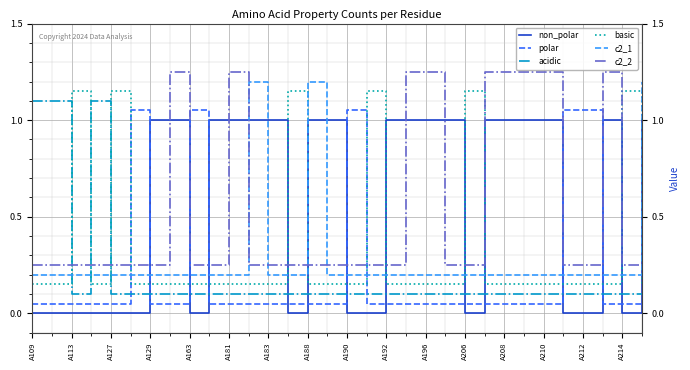

True or false: non_polar and c2_1 cross at least once.

True